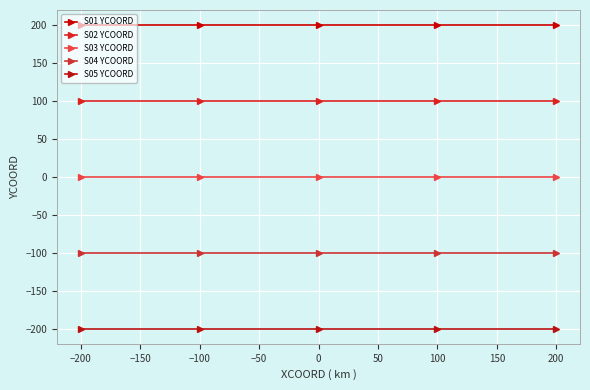

Read the S04 YCOORD value at −200.

-100